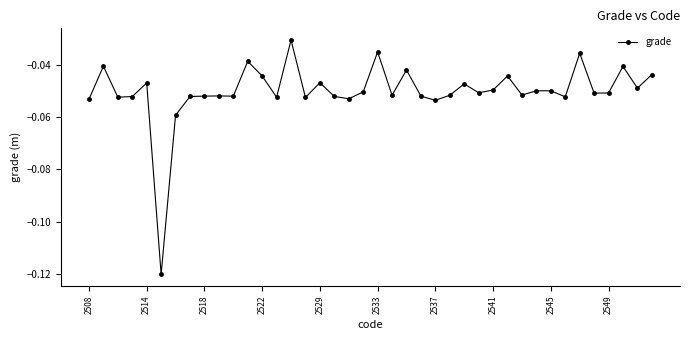

True or false: there are more than 0 points higher than both neighbors.

True